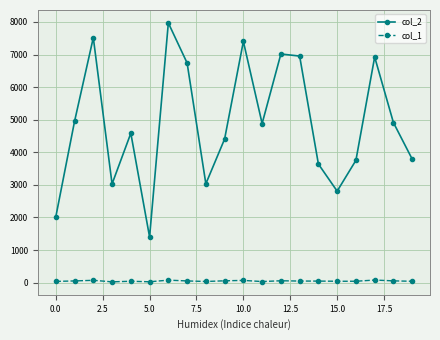

What is the maximum value shown in the chart?

7970